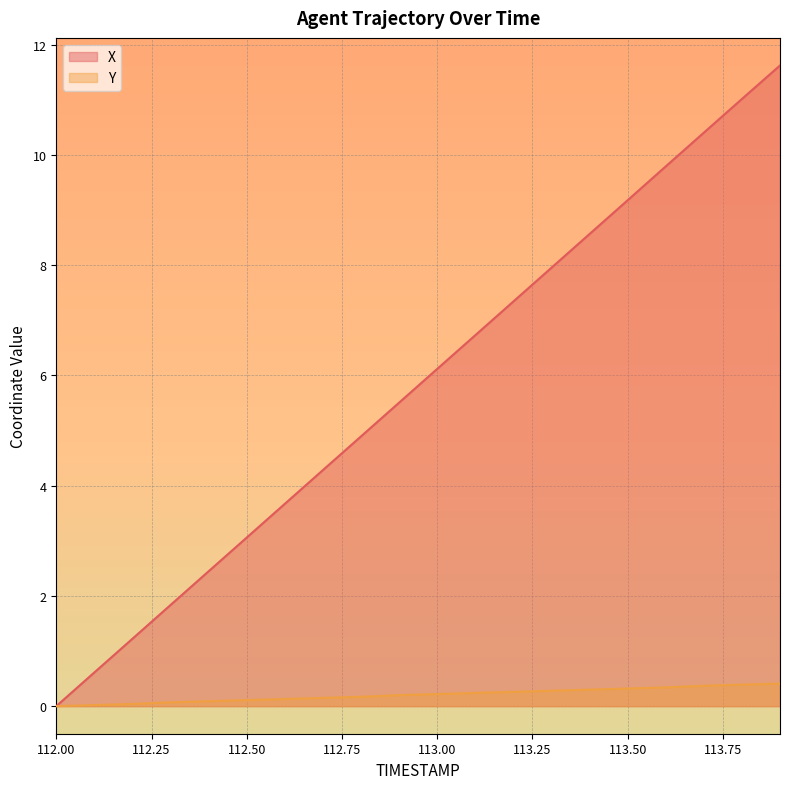

Which category has the lowest value across all series?

112.0